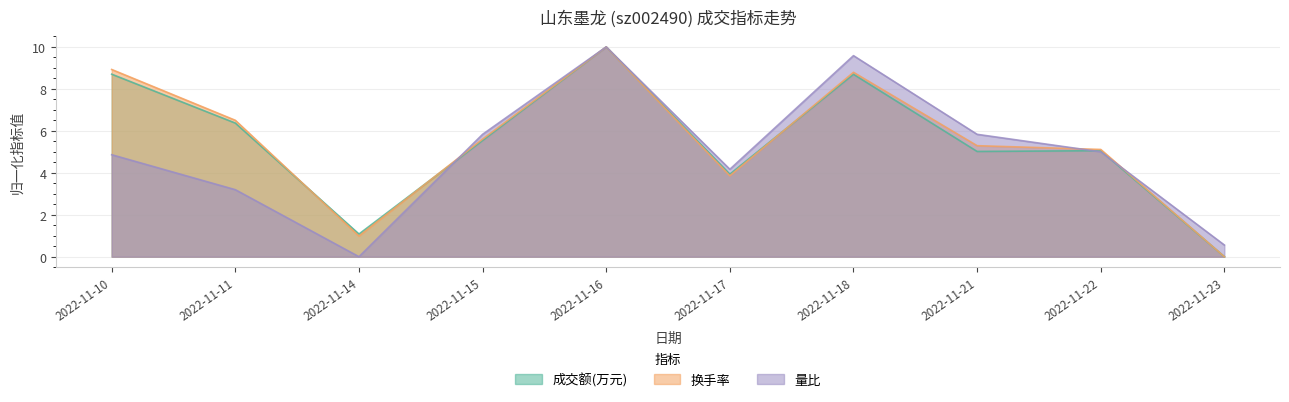

At which category does 成交额(万元) reach its first local valley?

2022-11-14